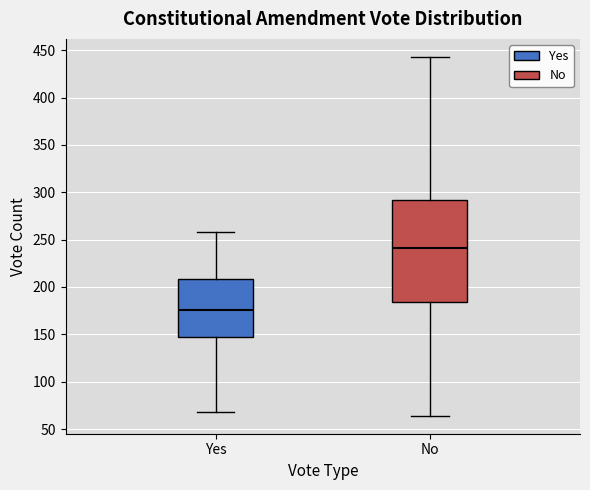

Where does the median line of the box for Yes sit on the y-axis? The values are not printed on the chart, so give them approximately, as read against the axis.

175